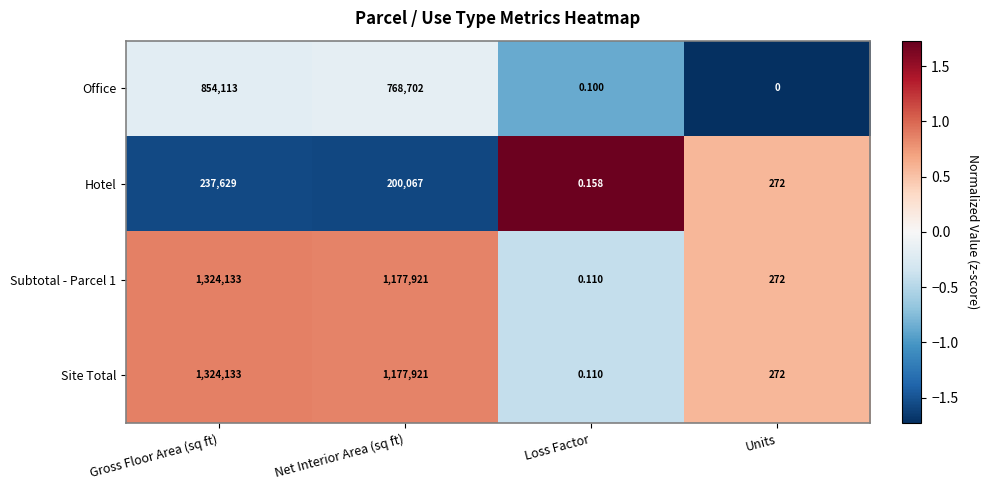

Count the number of data series in this chart.

4